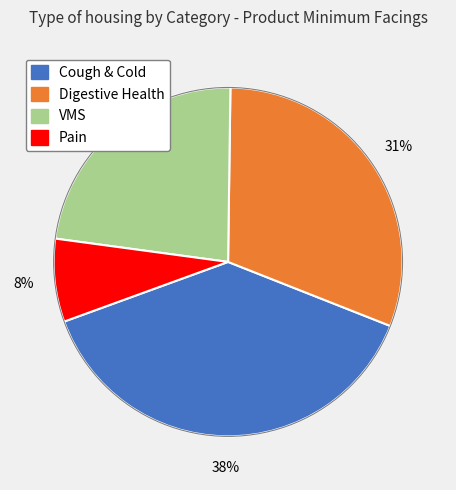

Between VMS and Digestive Health, which is larger?

Digestive Health